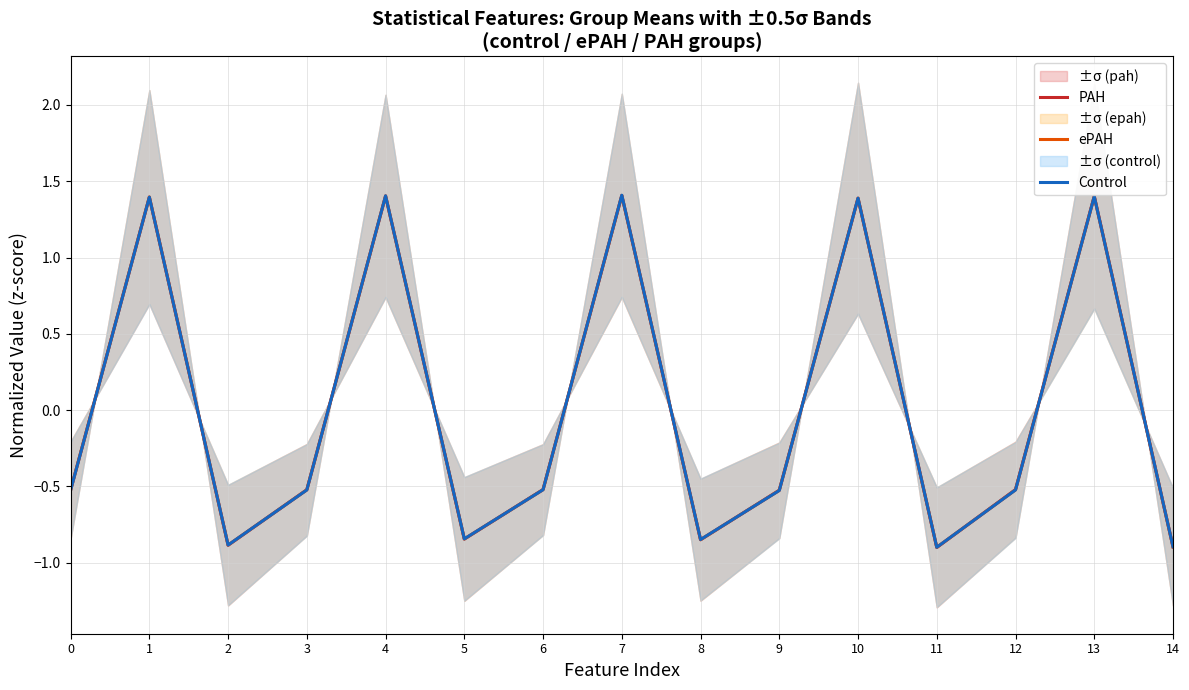

In ePAH, how many points are lower than both neighbors (excluding endpoints)?

4